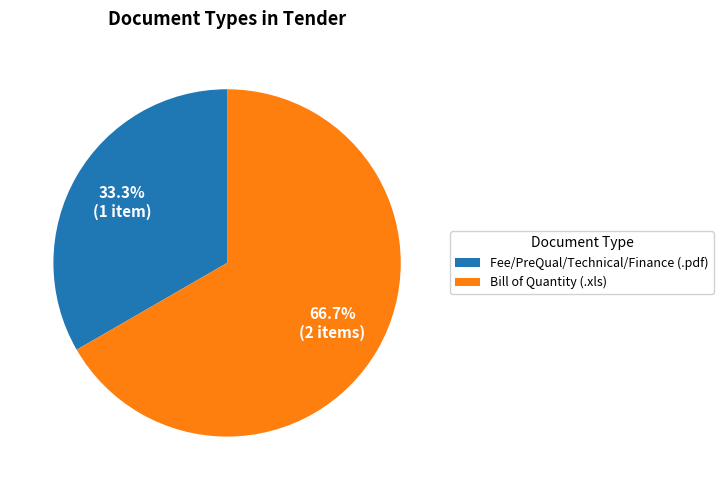

How many segments does this pie chart have?

2